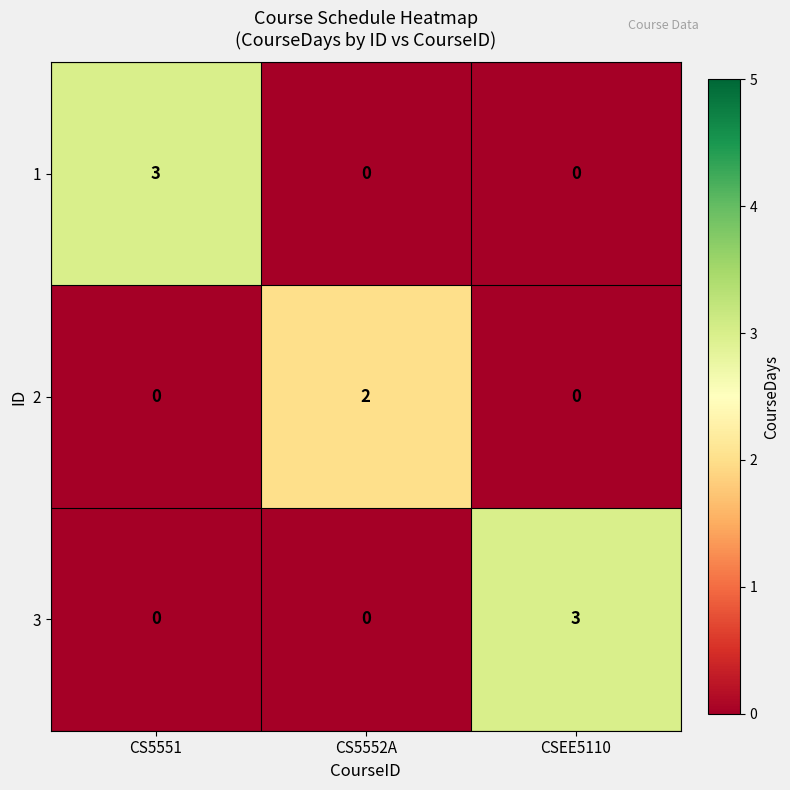

What is the sum of all 1 values?

3